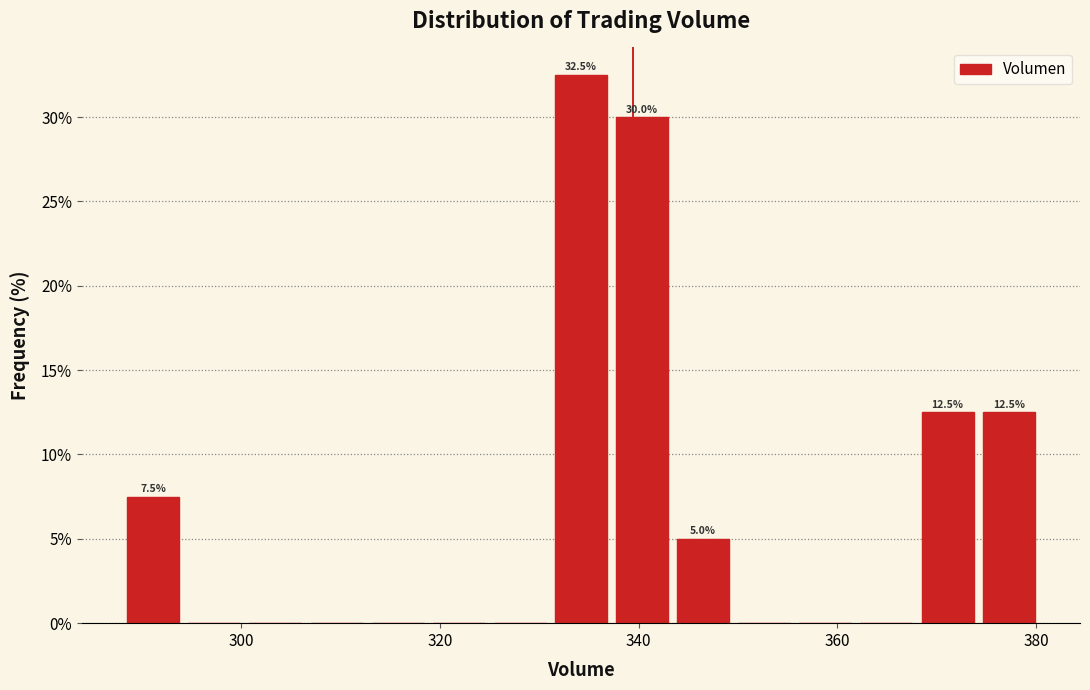

Read against the x-axis, roughly where is the centre of the tallest bar?

334